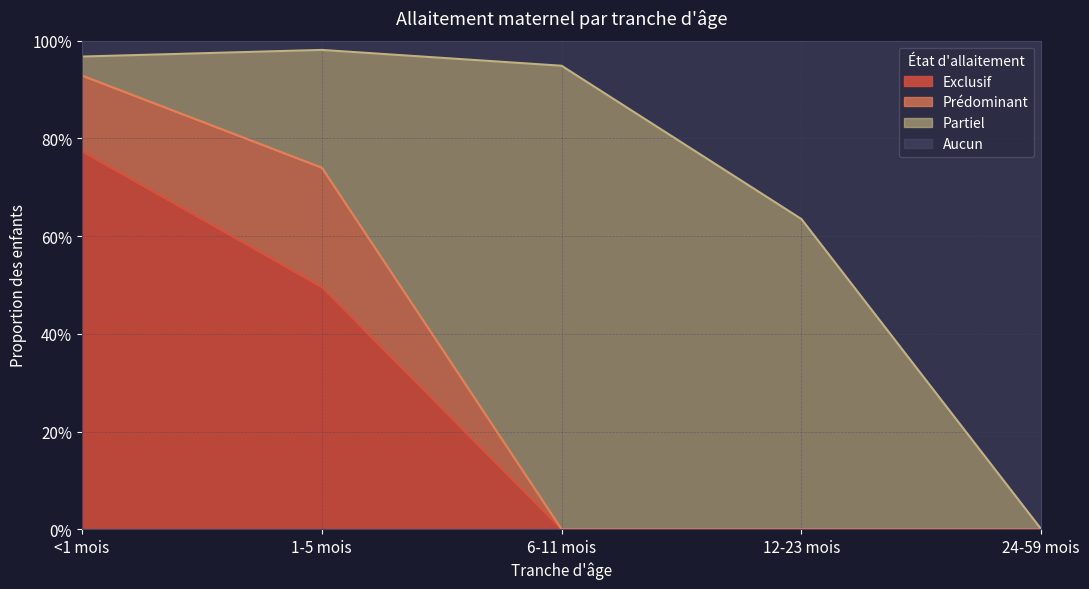

Does the chart have visible grid lines?

Yes